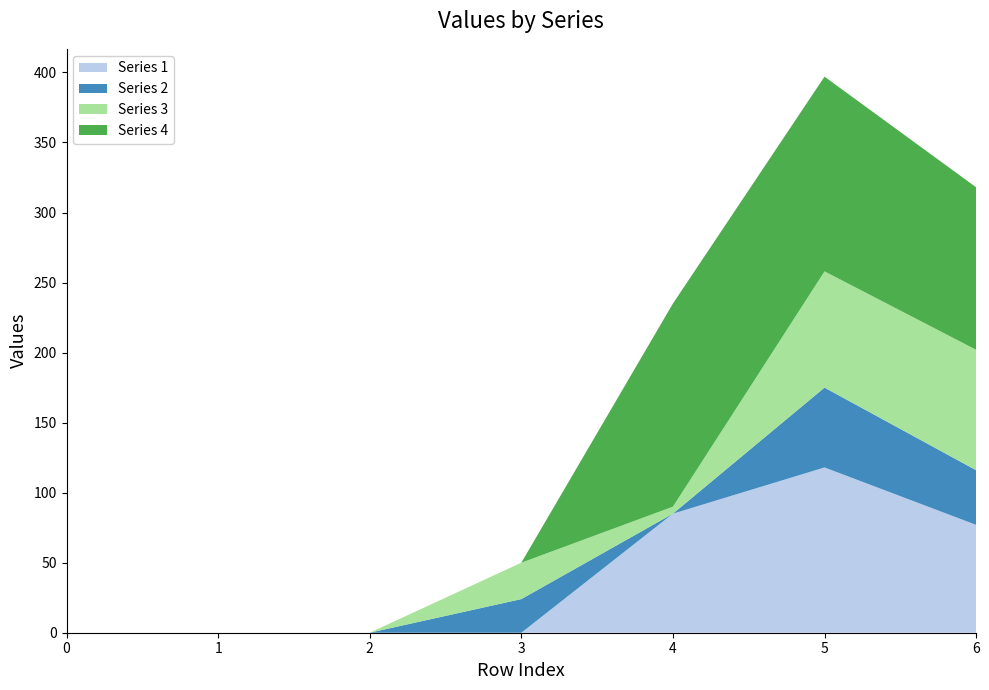

At which category is the sum across all series the highest?

5